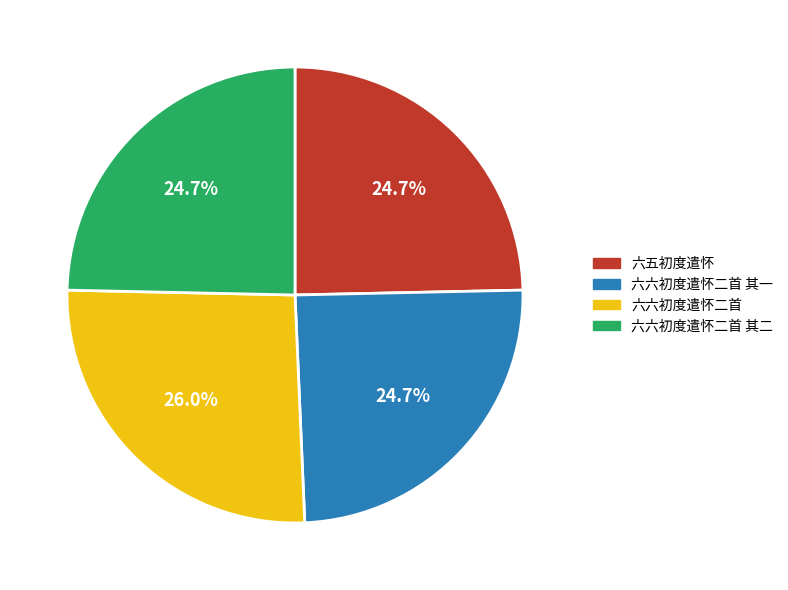

Is 六五初度遣怀 the majority of the pie?

No